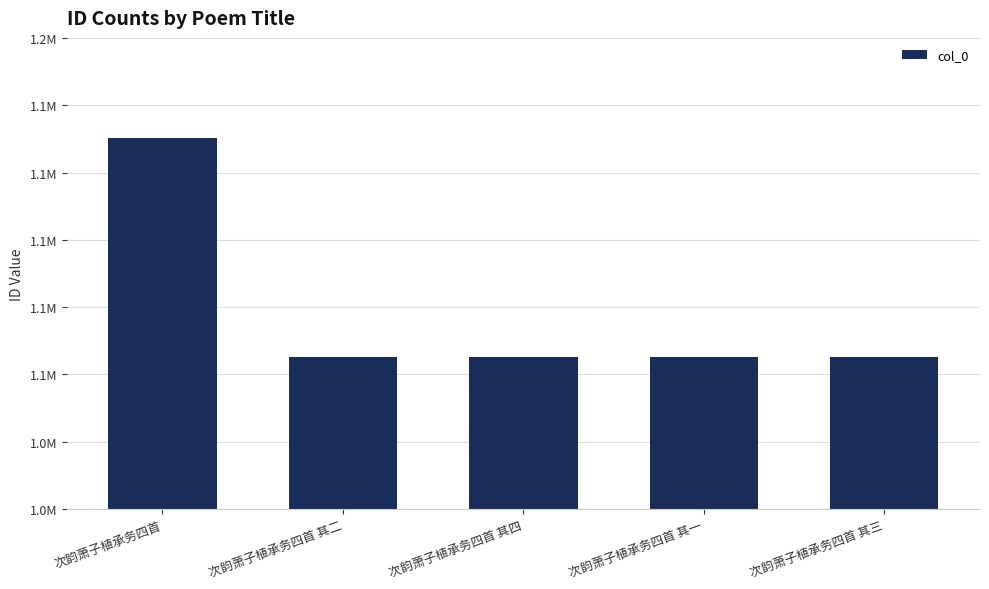

At which category does the chart reach its minimum across all series?

次韵萧子植承务四首 其一